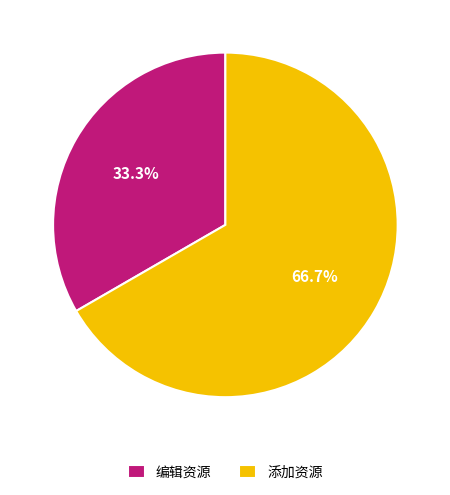

What is the majority slice?

添加资源